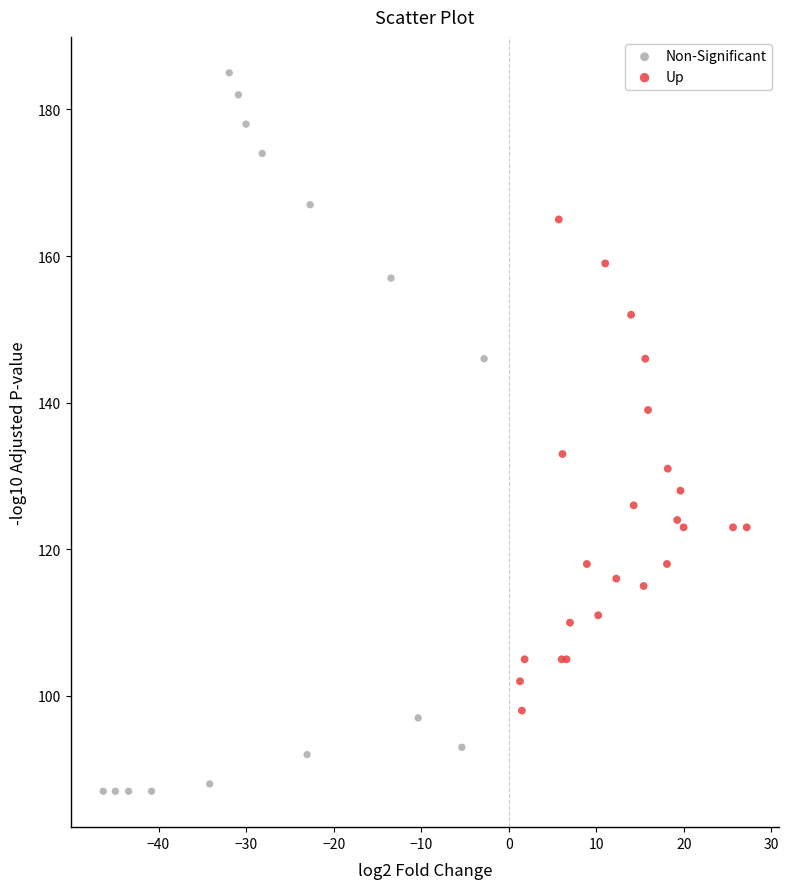

Which series reaches the maximum Y coordinate?

Non-Significant